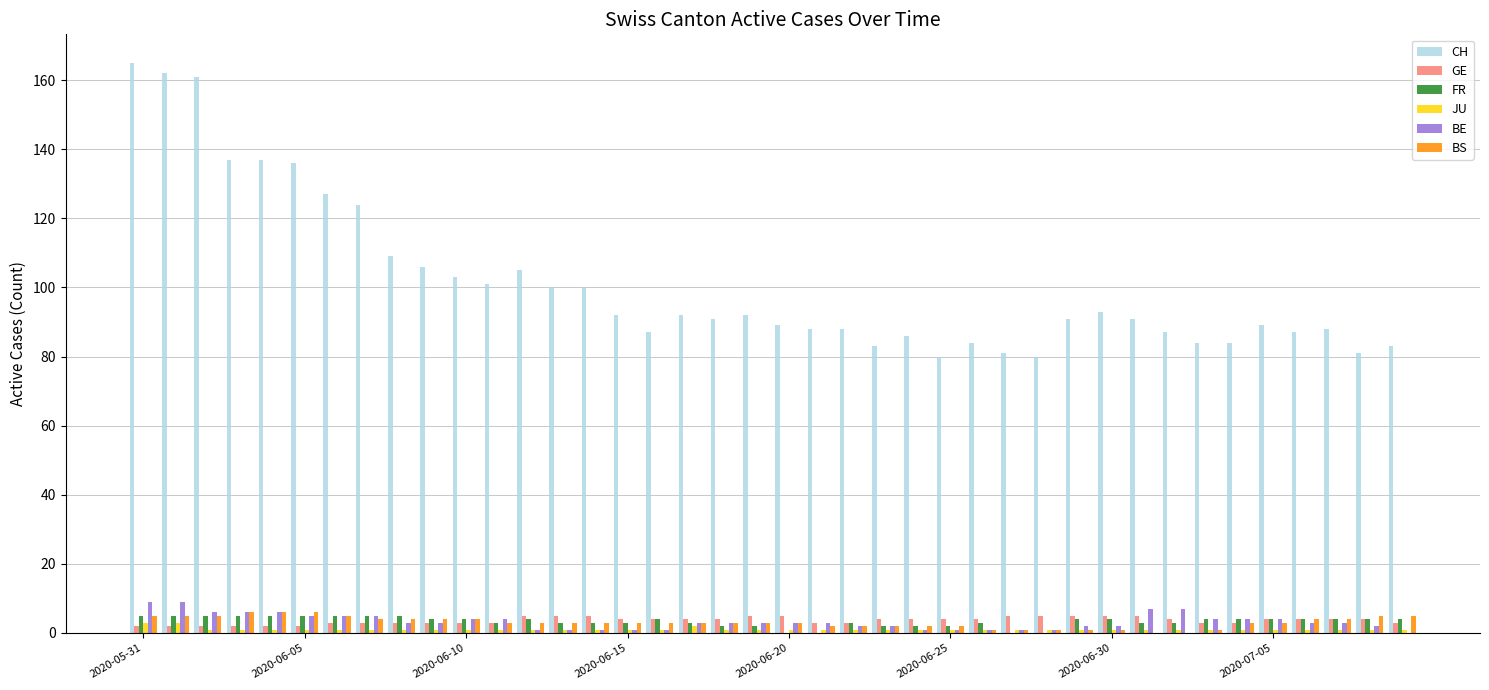

How many distinct data groups are displayed?

6